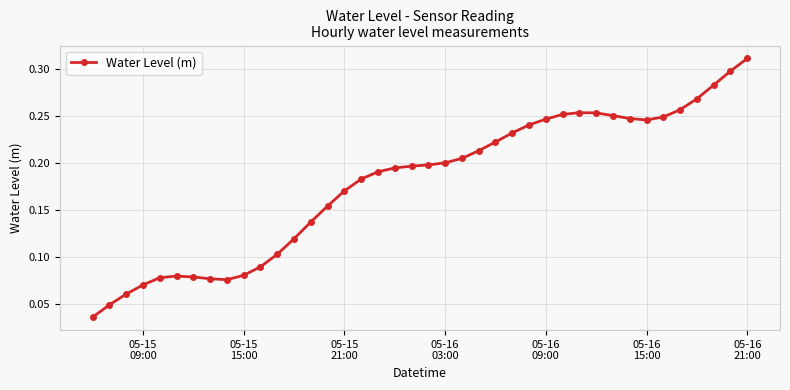

What is the sum of all values?

7.1